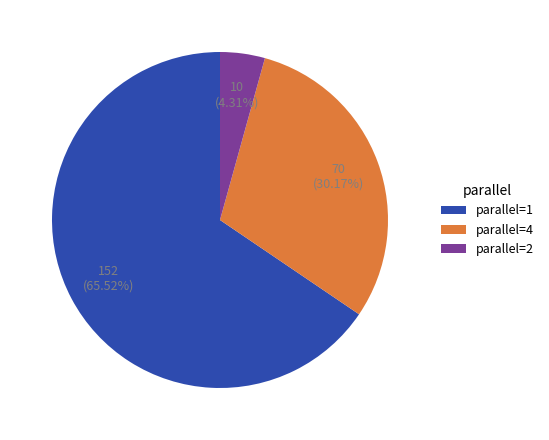

How many segments does this pie chart have?

3